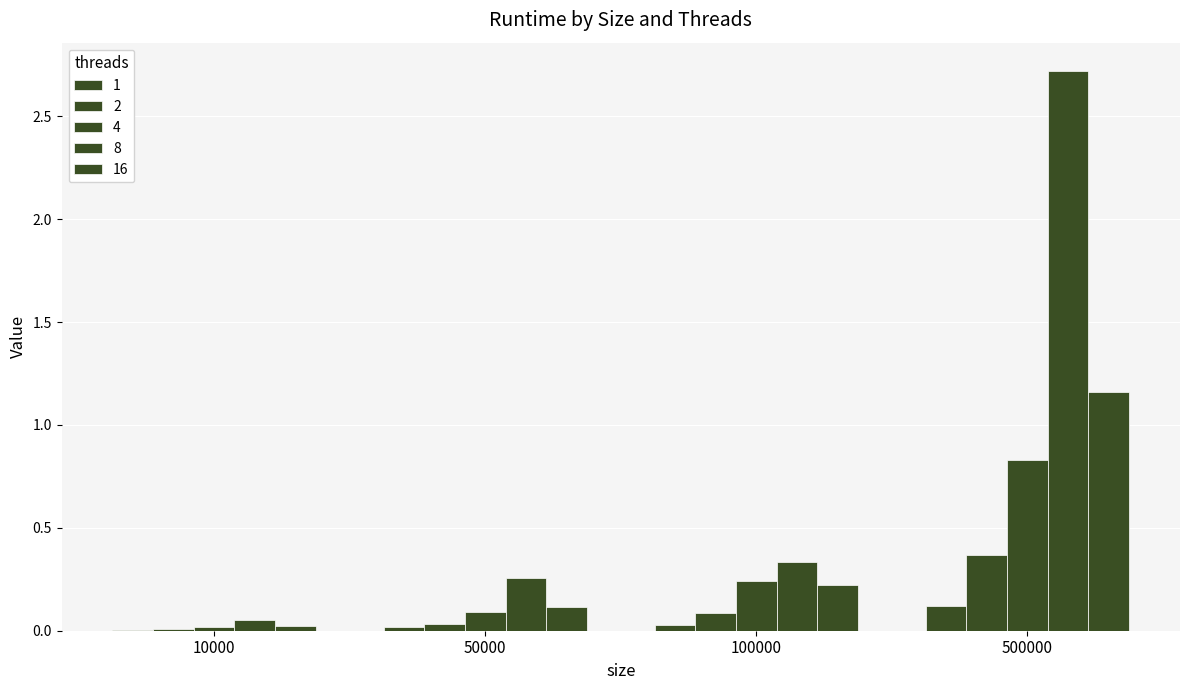

Reading left to right, what are all the values shown in this chart?

1: 0.0	0.0	0.0	0.1
2: 0.0	0.0	0.1	0.4
4: 0.0	0.1	0.2	0.8
8: 0.1	0.3	0.3	2.7
16: 0.0	0.1	0.2	1.2